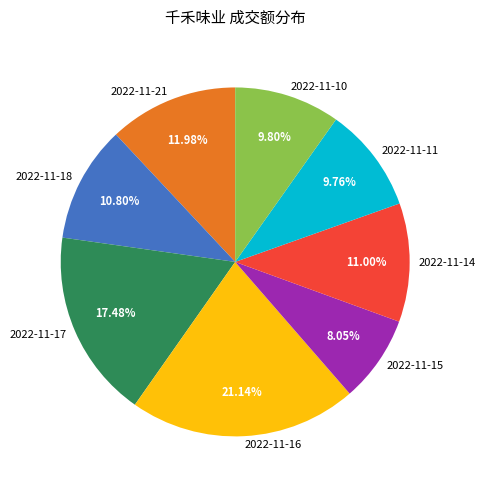

Which has a higher value, 2022-11-15 or 2022-11-11?

2022-11-11